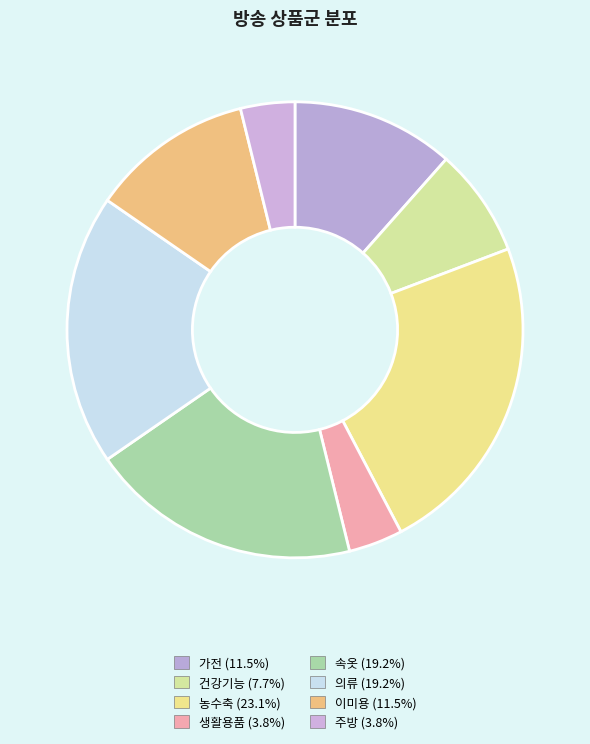

To the nearest percent, what is the average slice percentage?

12%